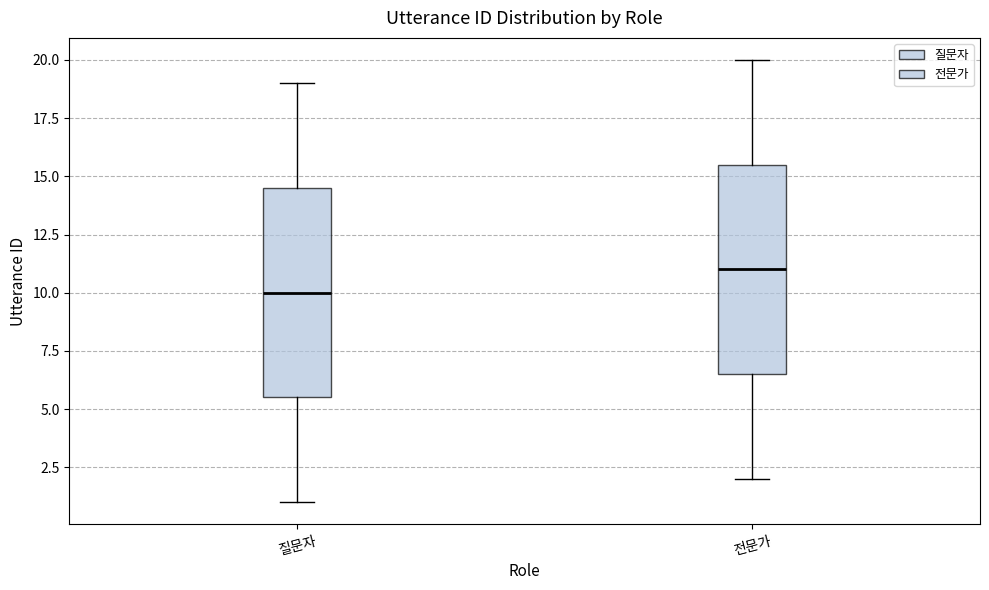

Reading left to right, read every box against the y-axis: the position of its median line, the range the box covers, and the ends of its whiskers. The values are not printed on the chart, so give them approximately, as read against the axis.

질문자: median 10.0, box 5.5 to 14.5, whiskers 1.0 to 19.0
전문가: median 11.0, box 6.5 to 15.5, whiskers 2.0 to 20.0